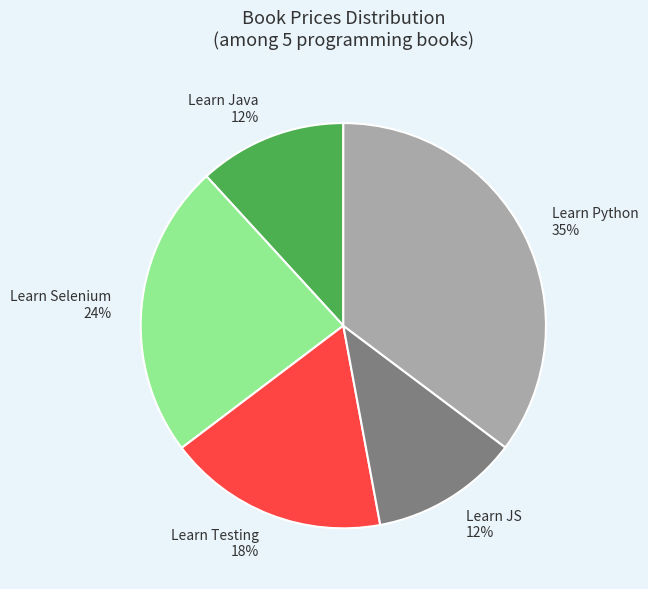

To the nearest percent, what is the difference between the Learn Selenium and Learn JS slice percentages?

12%